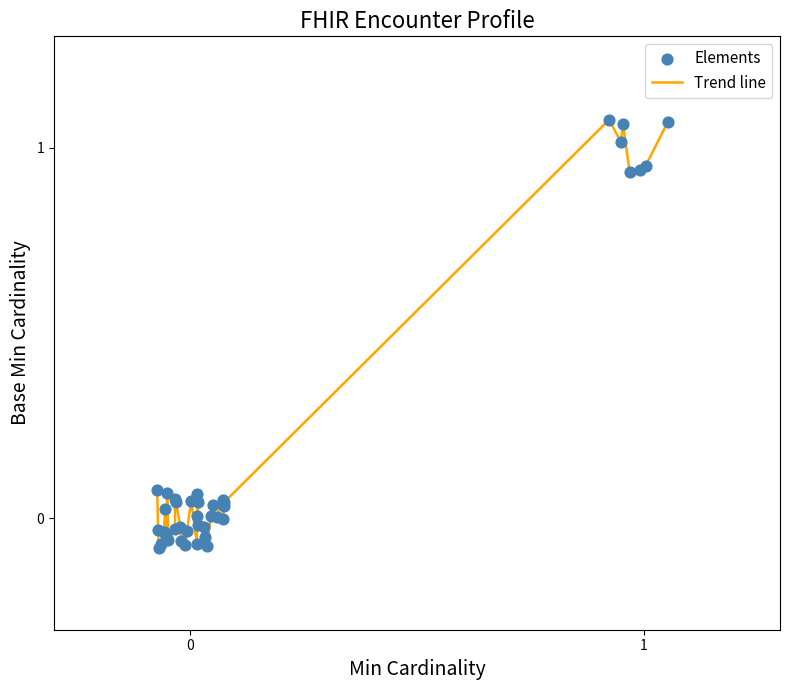

What is the difference between the maximum and minimum values?

1.2